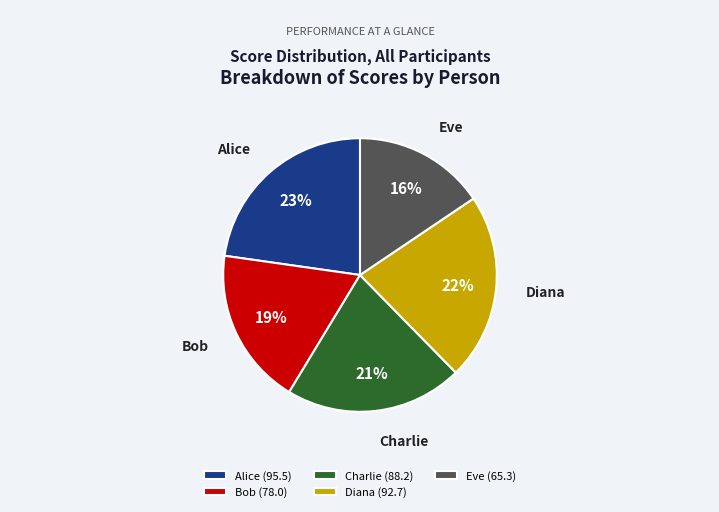

To the nearest percent, what portion does Eve represent?

16%